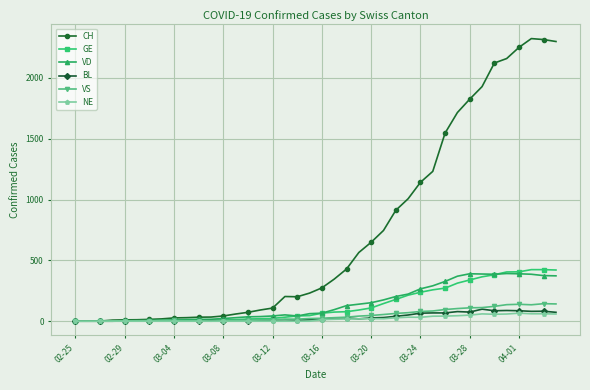

What is the maximum value shown in the chart?

2324